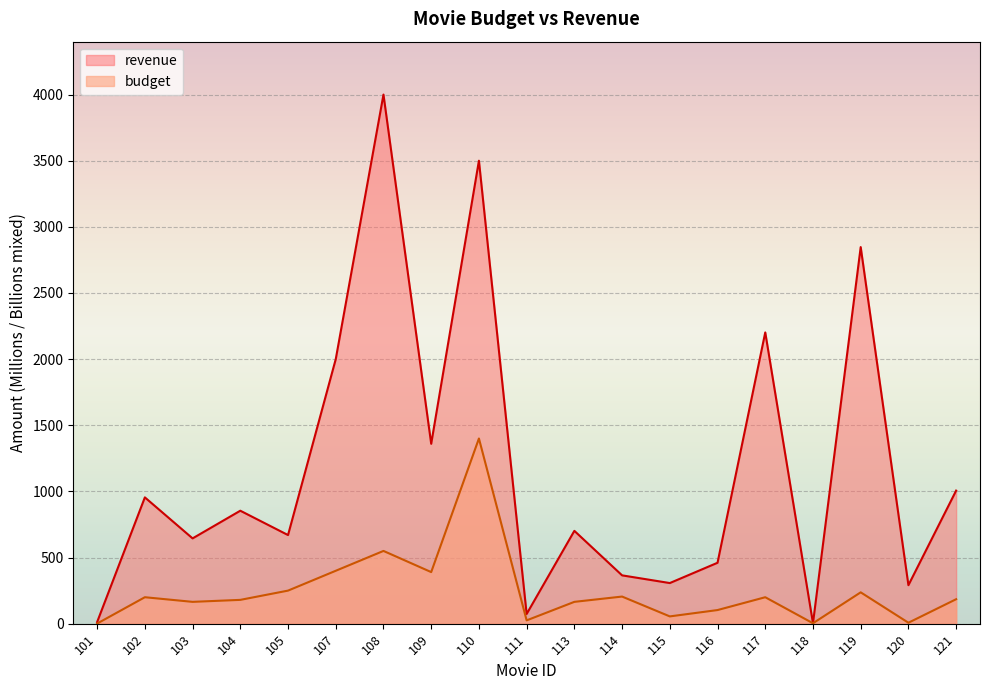

True or false: revenue and budget cross at least once.

False